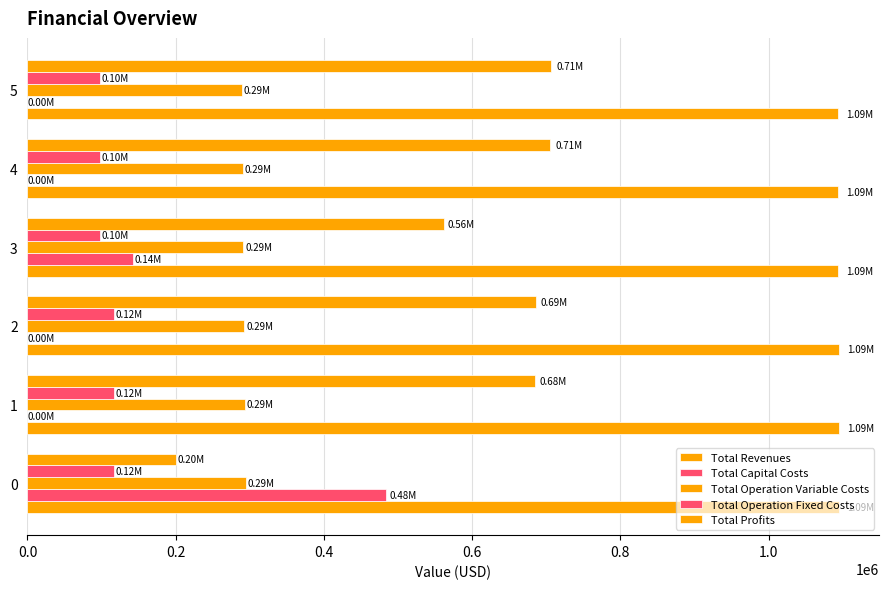

How many distinct data groups are displayed?

5